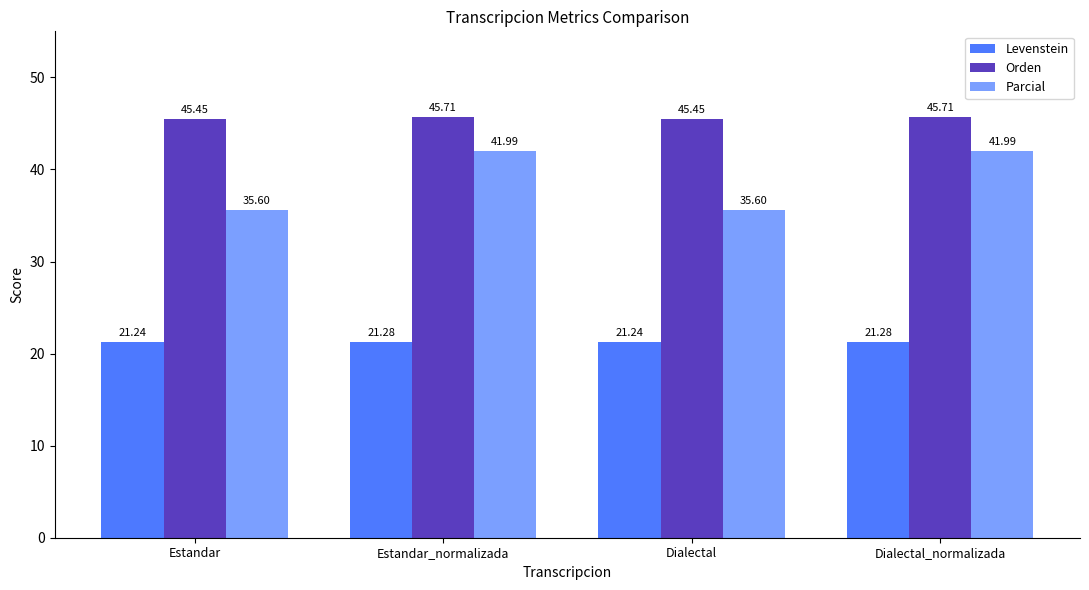

What position from the right is Dialectal?

2